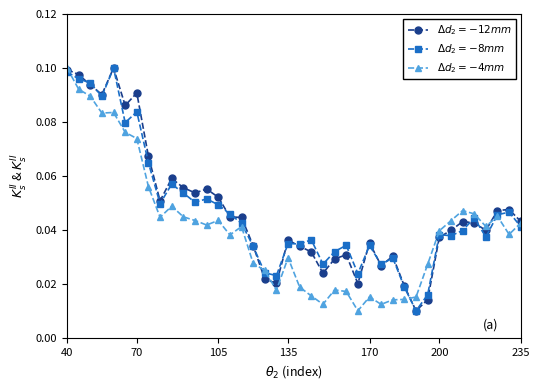

At how many categories does at least one series exceed 0?

40